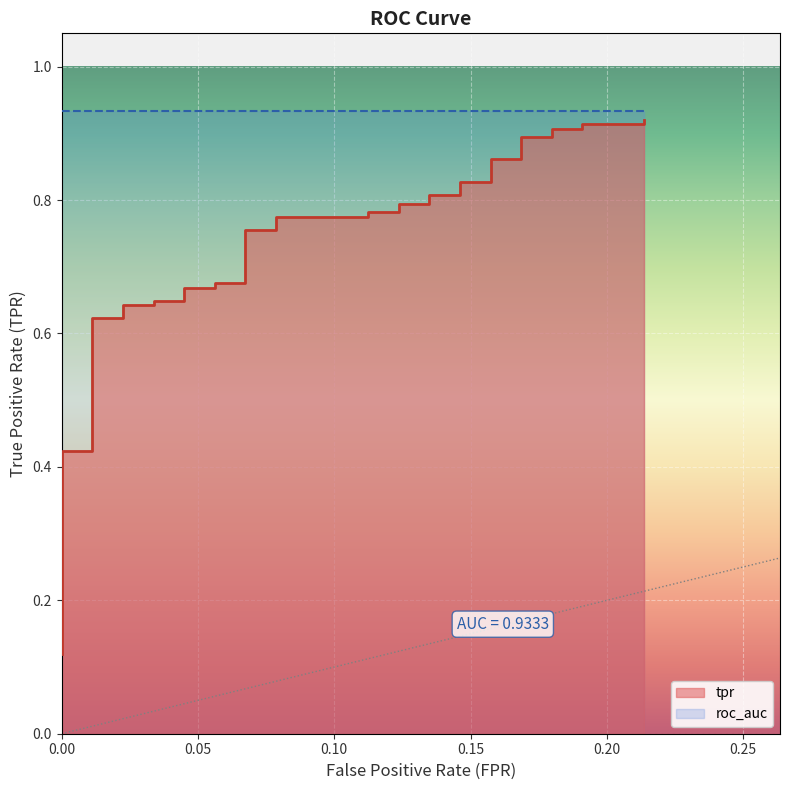

Is it true that the value at 36 is 1.3?

False